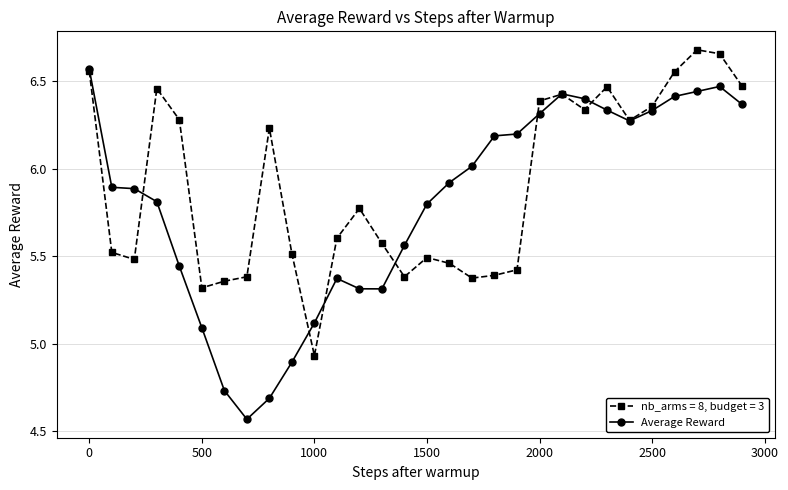

Rank the series by their average value, from highest to lowest.

nb_arms = 8, budget = 3, Average Reward